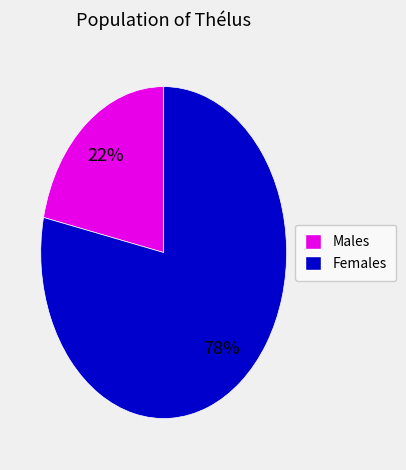

Is there any slice that represents more than half of the pie?

Yes